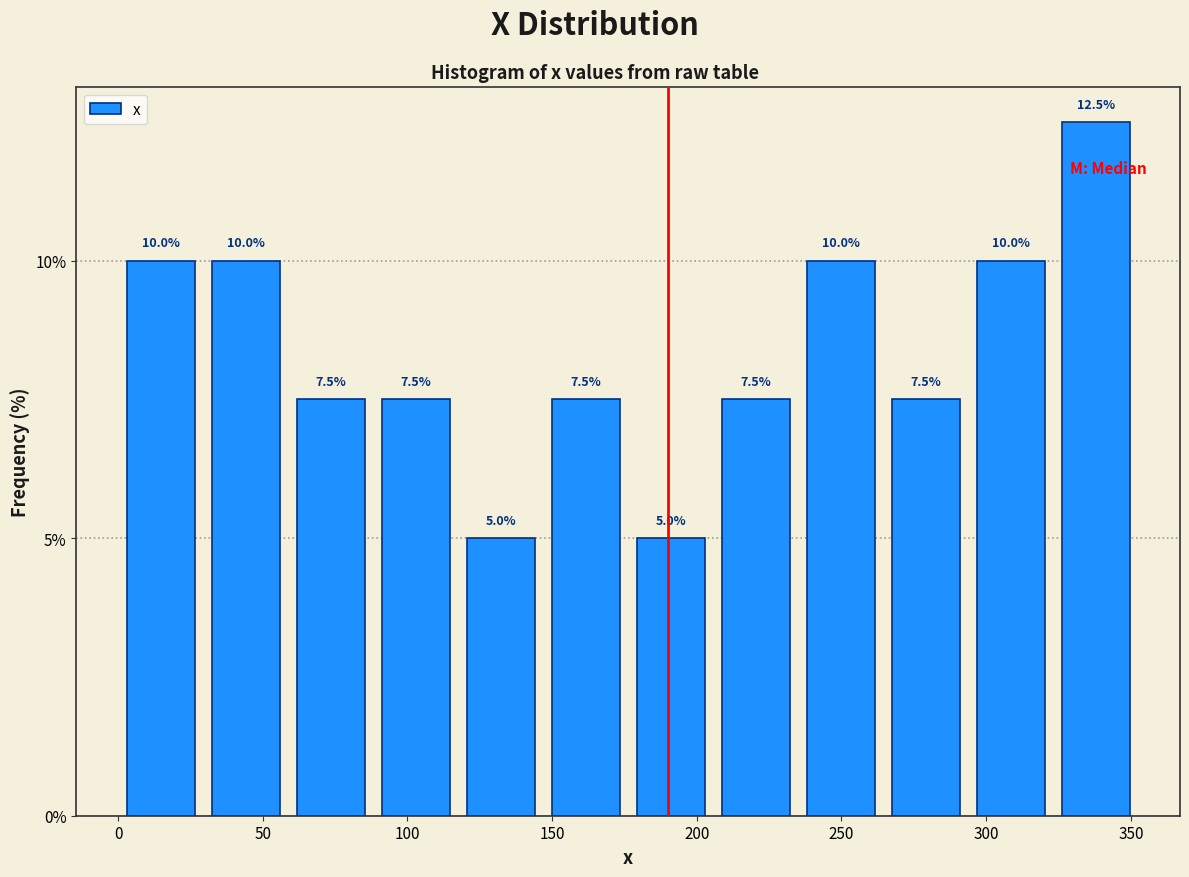

Reading left to right, list every bar in this chart as the range it spans on the x-axis followed by its height. The bar edges are not printed on the chart, so give them approximately, as read against the axis.

0 to 30: 10.0
30 to 60: 10.0
60 to 90: 7.5
90 to 120: 7.5
120 to 145: 5.0
145 to 175: 7.5
175 to 205: 5.0
205 to 235: 7.5
235 to 265: 10.0
265 to 295: 7.5
295 to 325: 10.0
325 to 355: 12.5